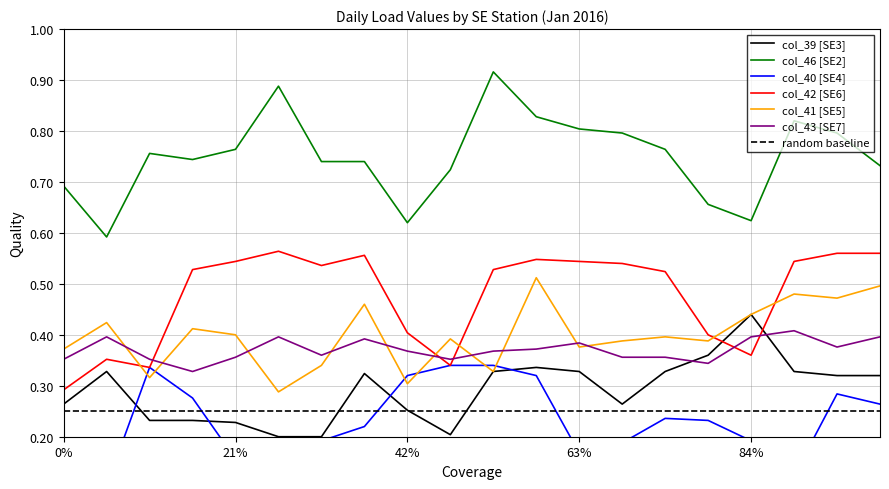

How many interior local valleys does the col_42 series have?

4